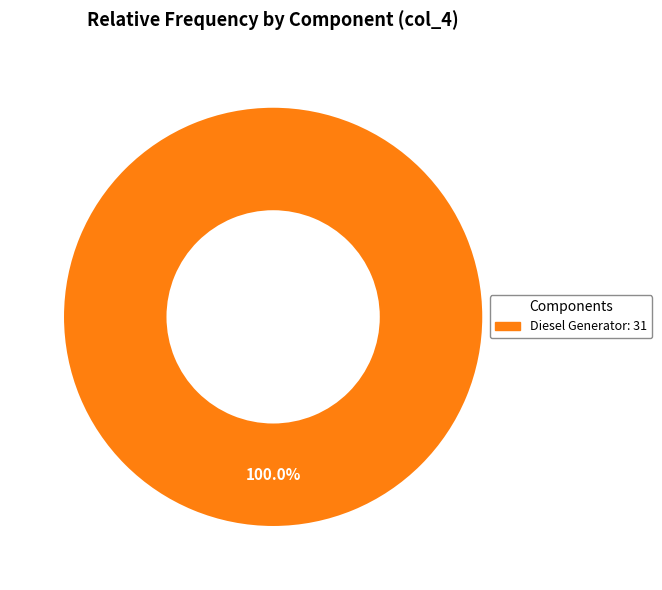

Does any single category account for the majority?

Yes